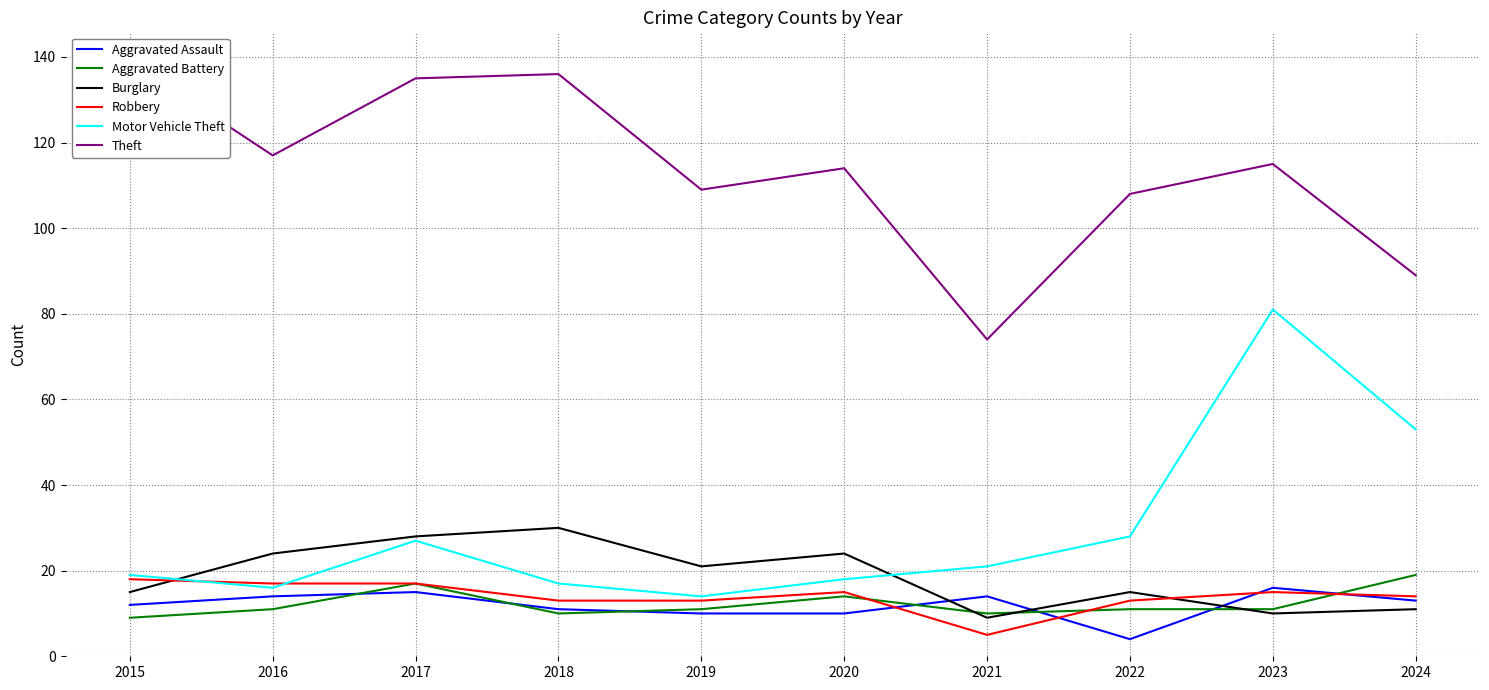

What is the difference between the highest and lowest values at 2020?

104